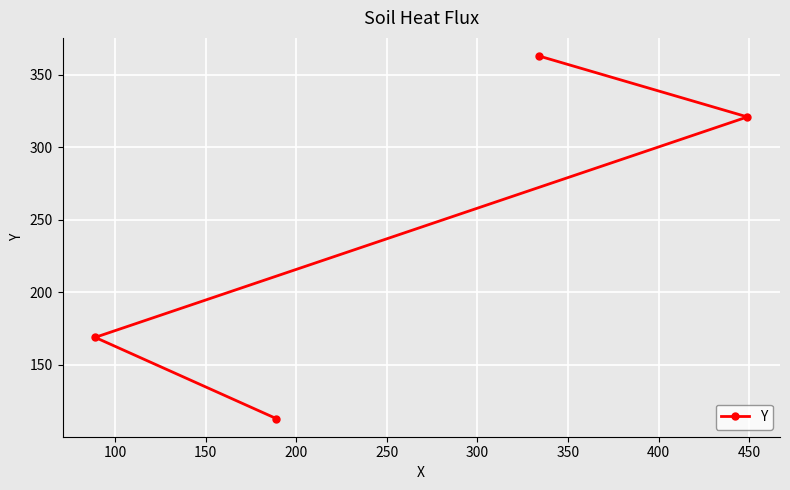

What is the value of the 3rd point from the left?

363